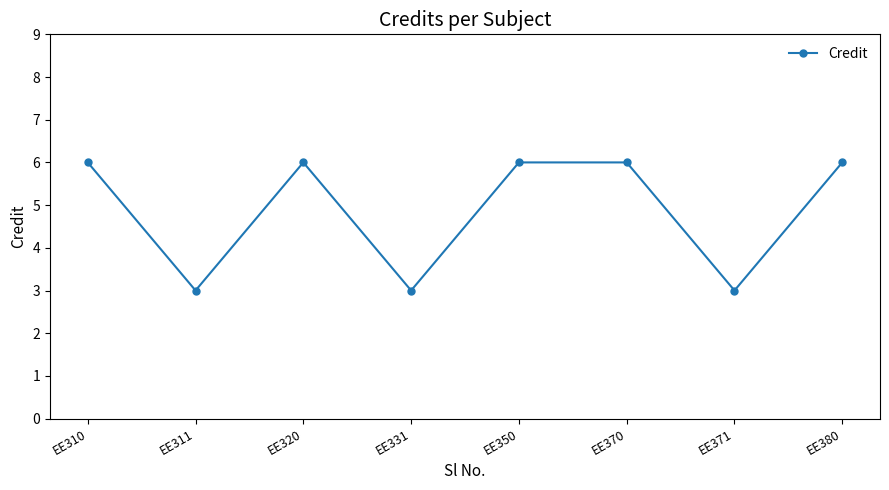

How many interior local valleys (lower than both neighbors) does the data have?

3